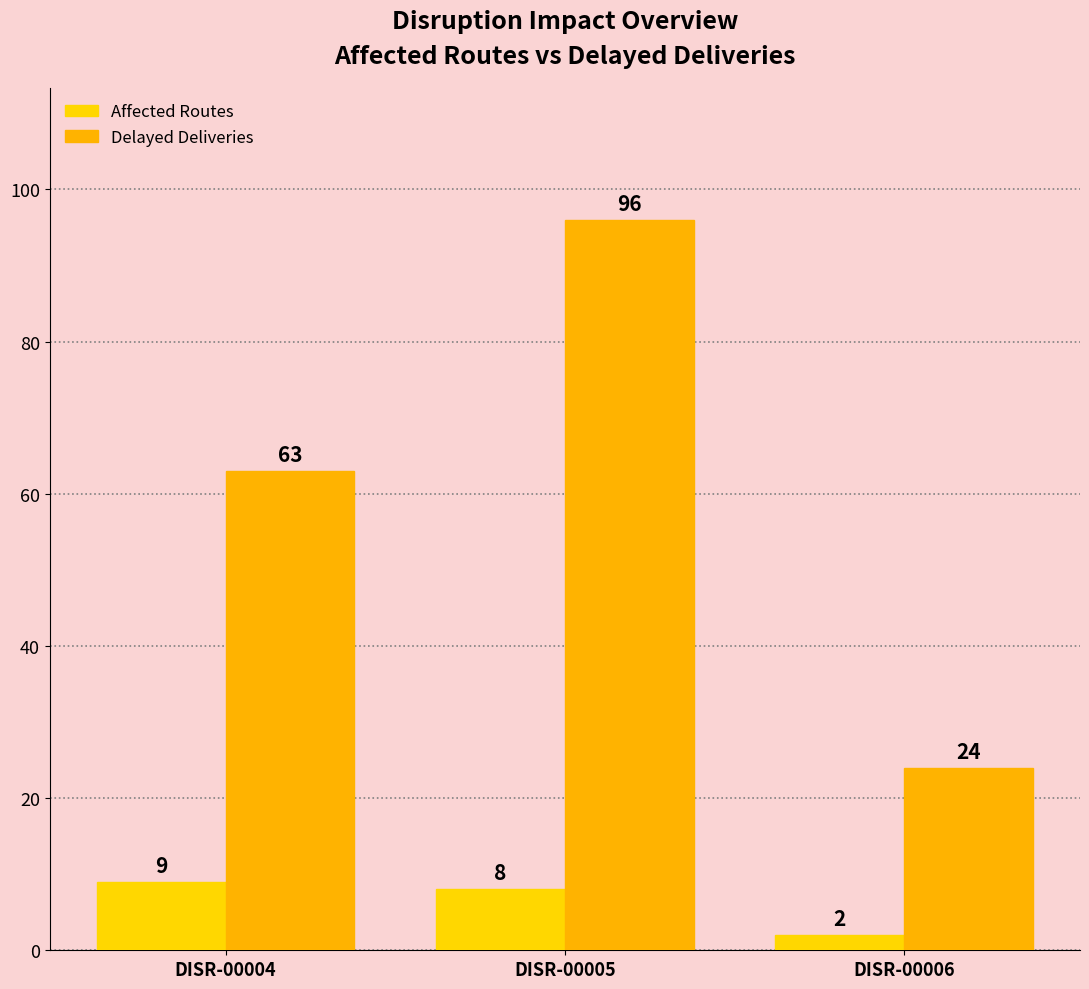

Which category has the lowest value across all series?

DISR-00006